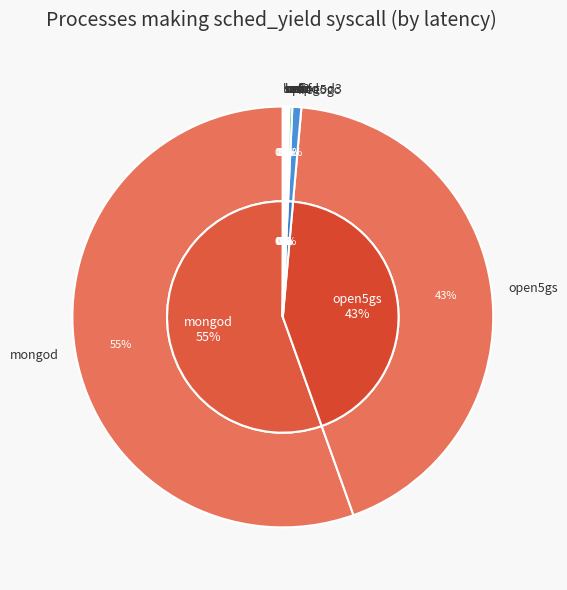

To the nearest percent, what is the combined percentage of 8 and 10?

44%